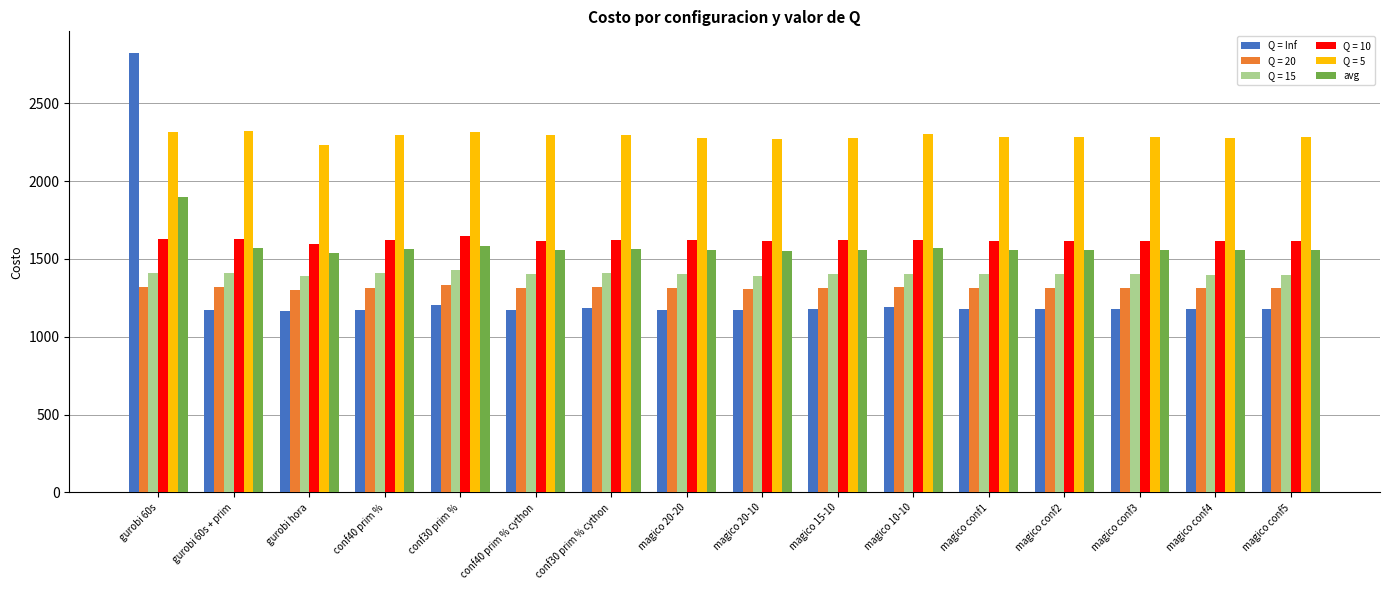

What is the sum of all Q = Inf values?

20478.0